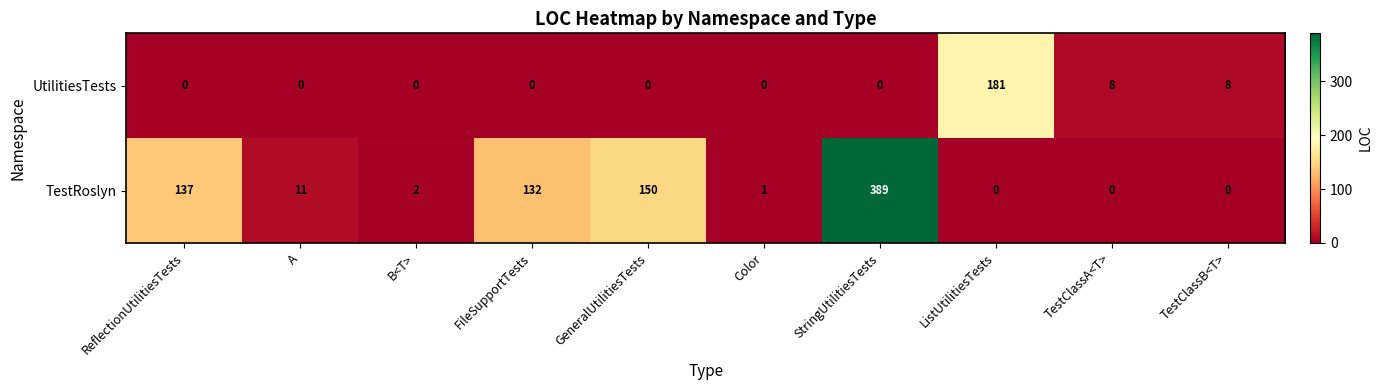

At FileSupportTests, list the series in order from largest to smallest.

TestRoslyn, UtilitiesTests